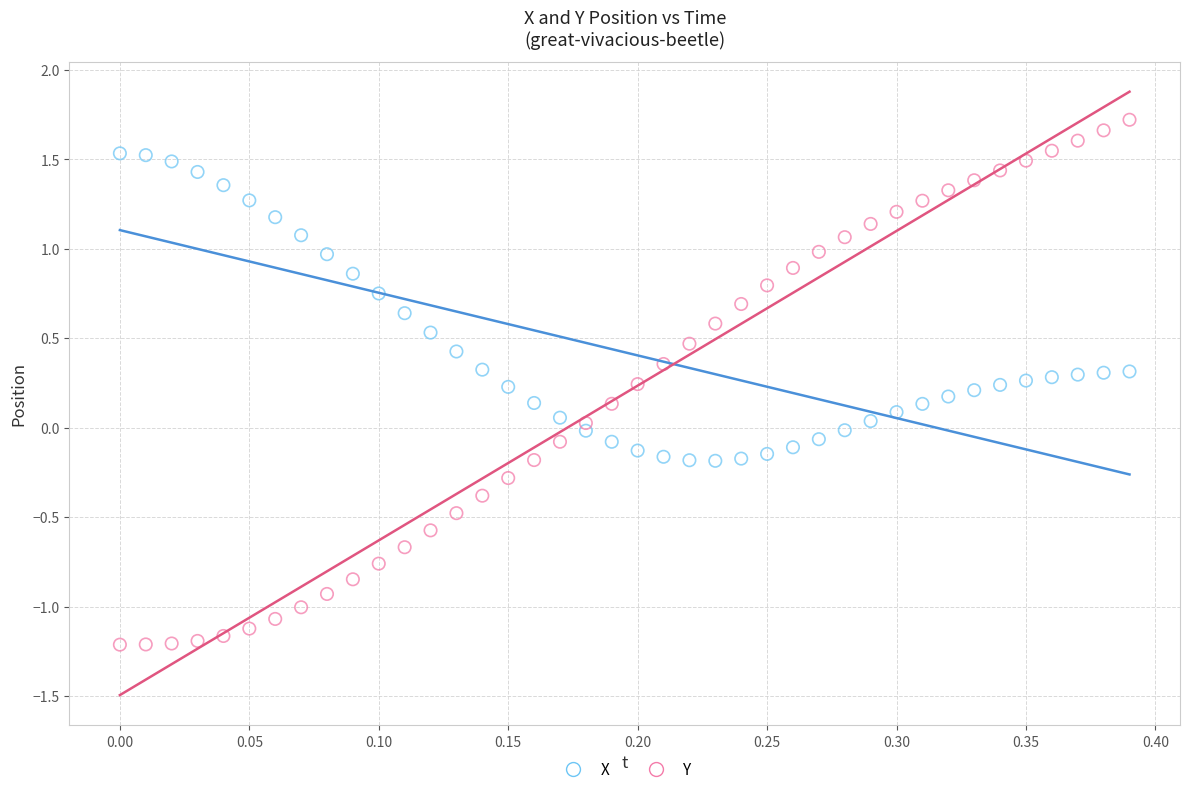

Across all data points, what is the range of Y values (max minus min)?

2.9